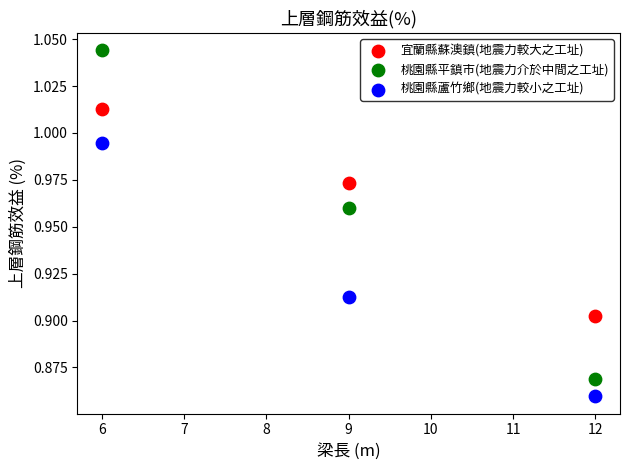

Which series has the widest spread of Y values?

桃園縣平鎮市(地震力介於中間之工址)